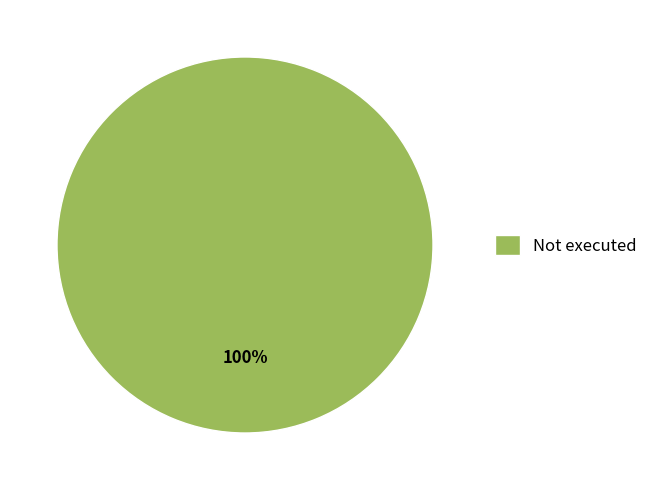

Which slice represents more than half of the pie?

Not executed